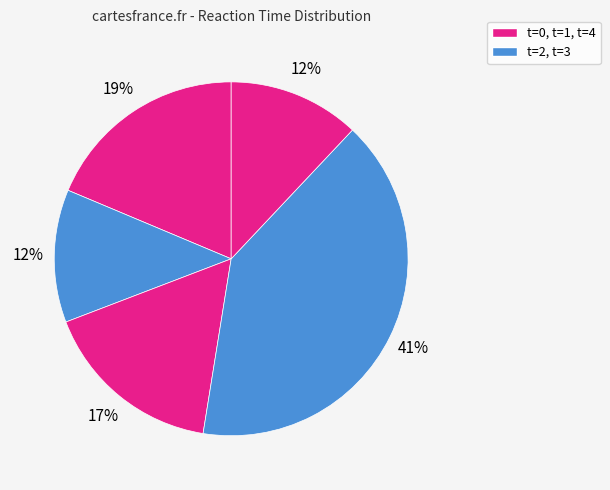

Count the number of slices in the pie.

5